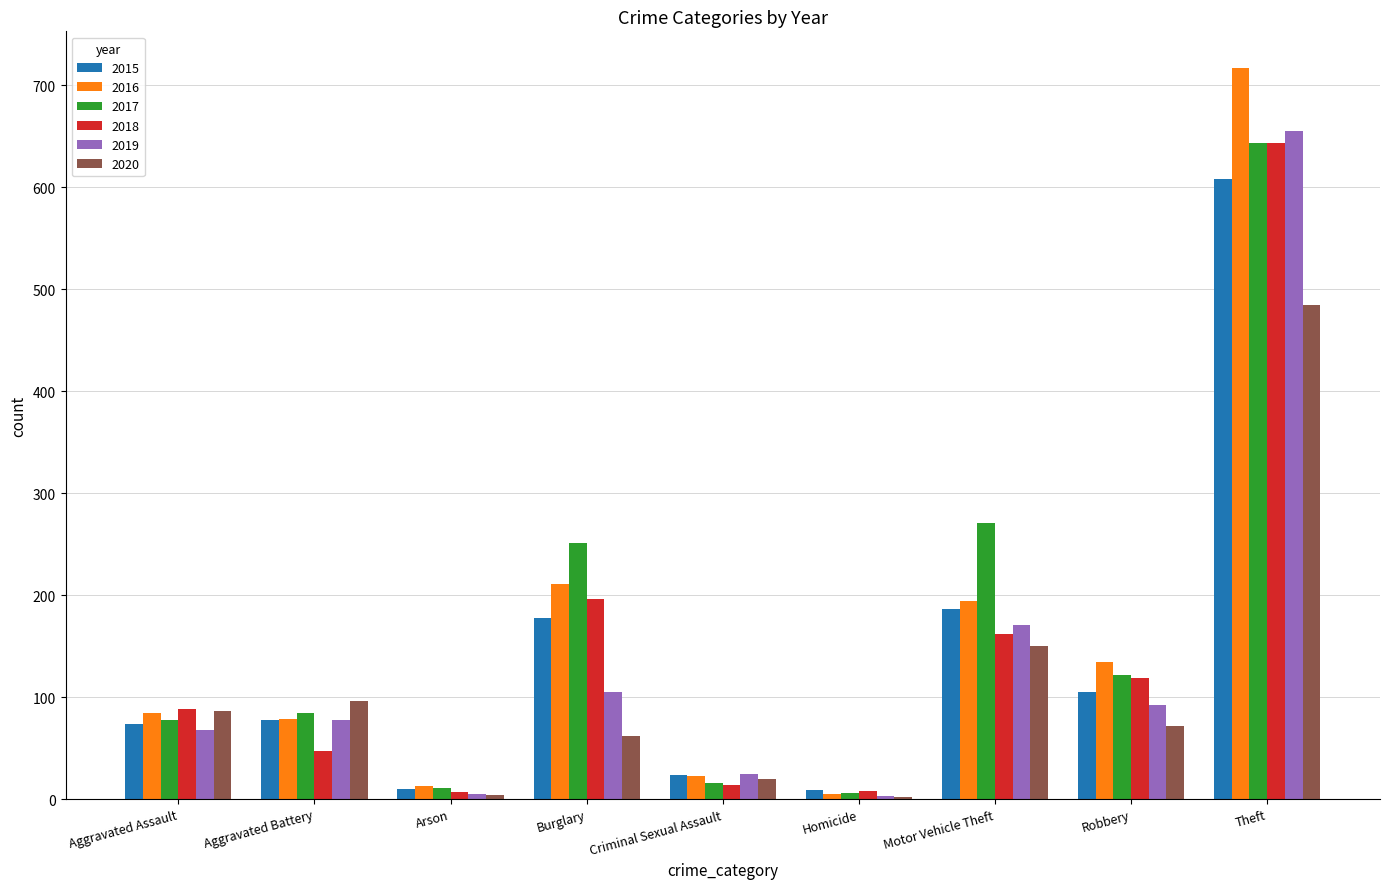

True or false: 2015 has a value of 186 at Motor Vehicle Theft.

True